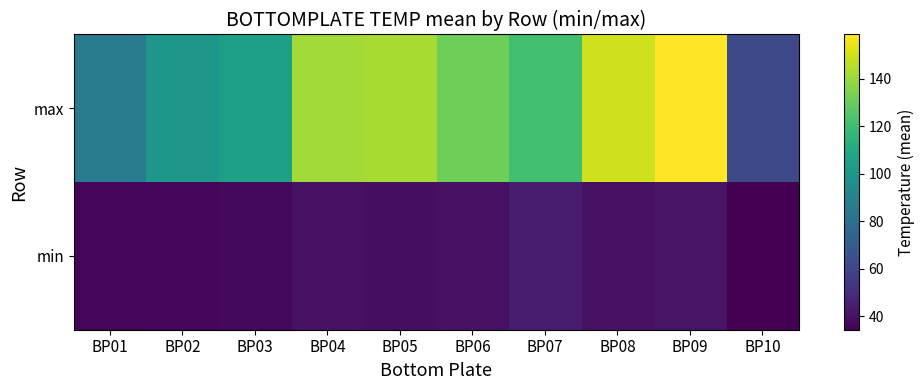

Rank the series by their average value, from lowest to highest.

min, max